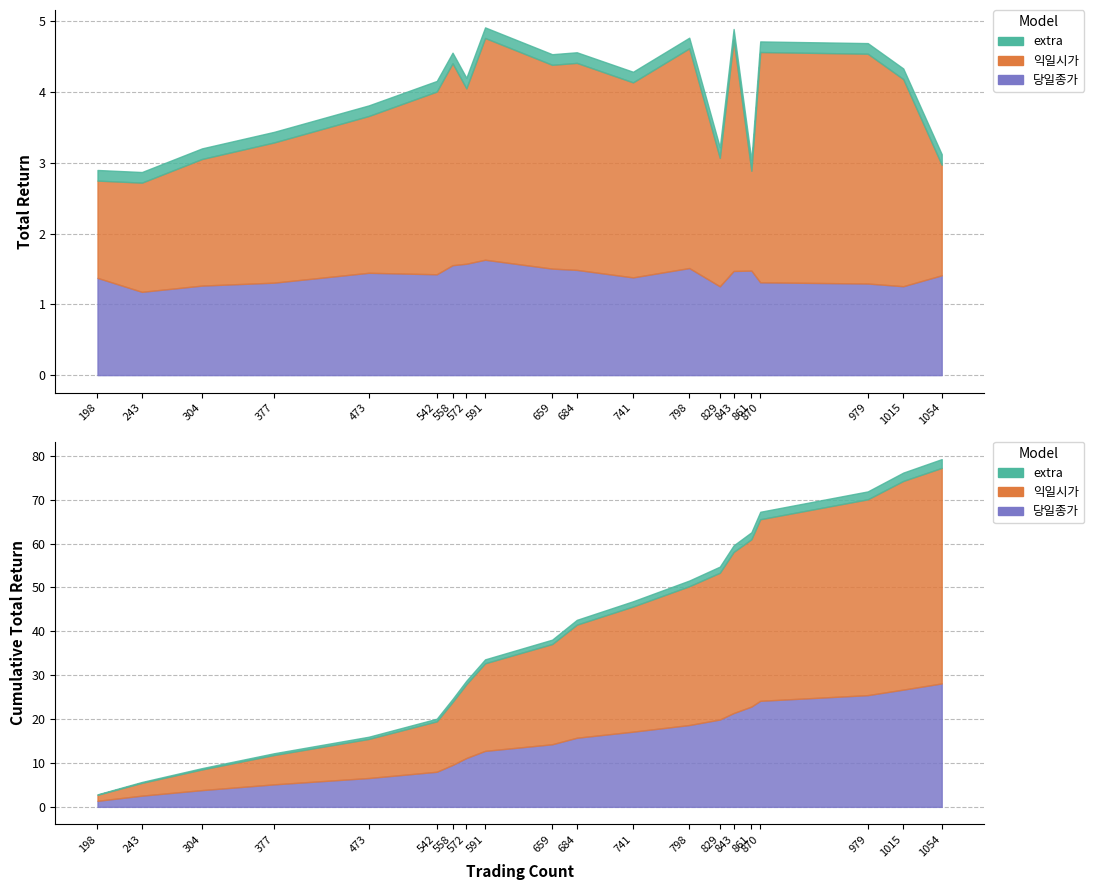

At how many categories does at least one series exceed 1?

20